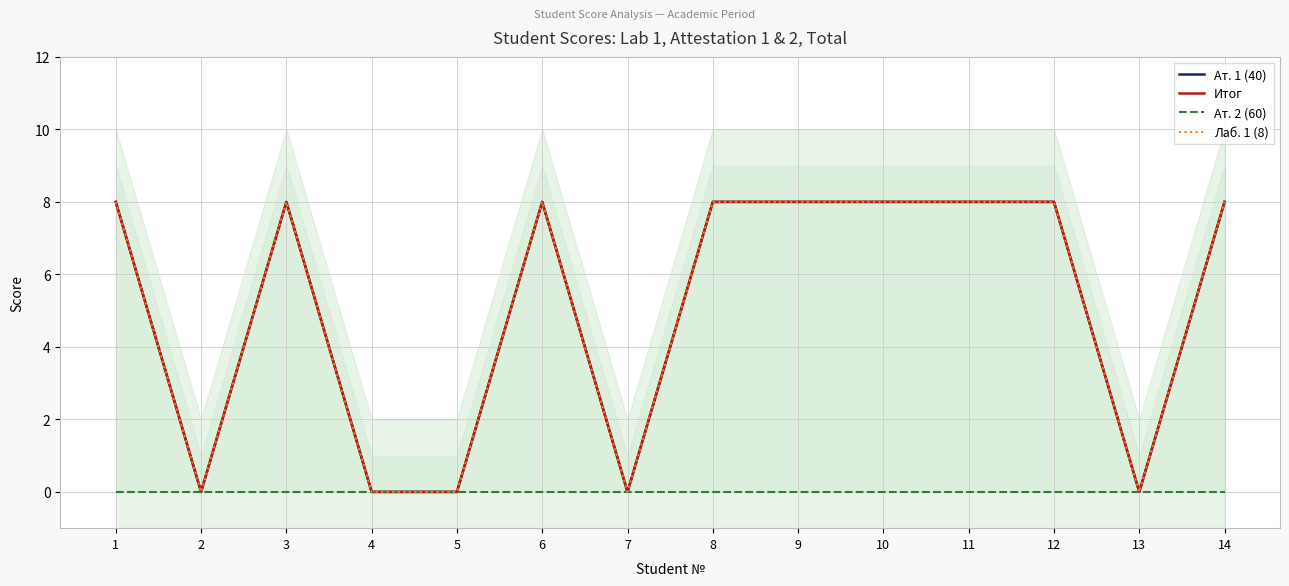

Where is Ат. 2 (60) nearest to the value 0?

1